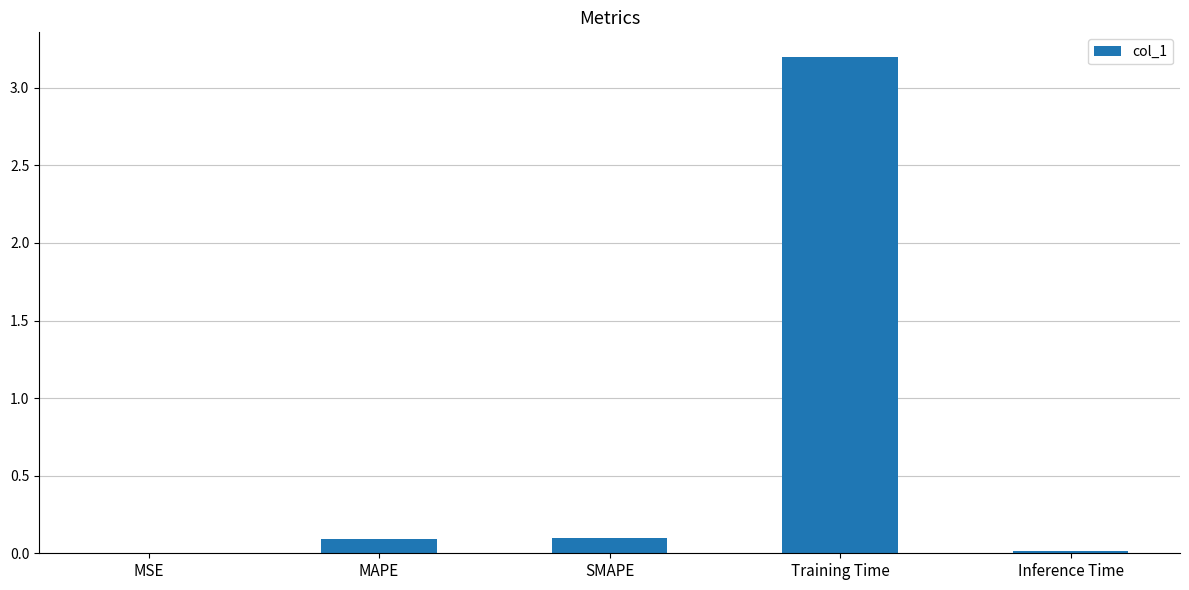

The value at SMAPE is 0.1. True or false?

True